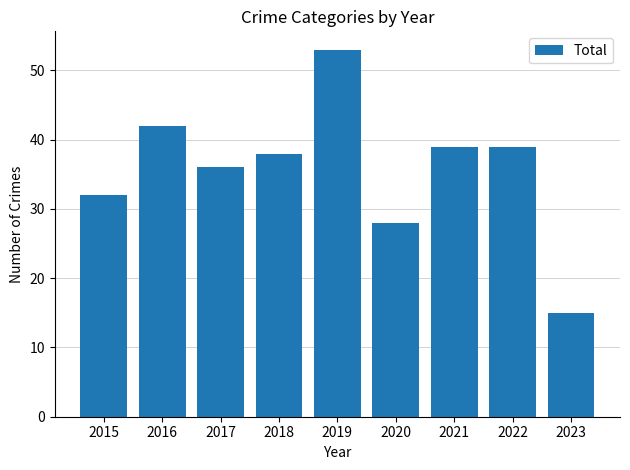

What is the change in value from 2020 to 2022?

+11